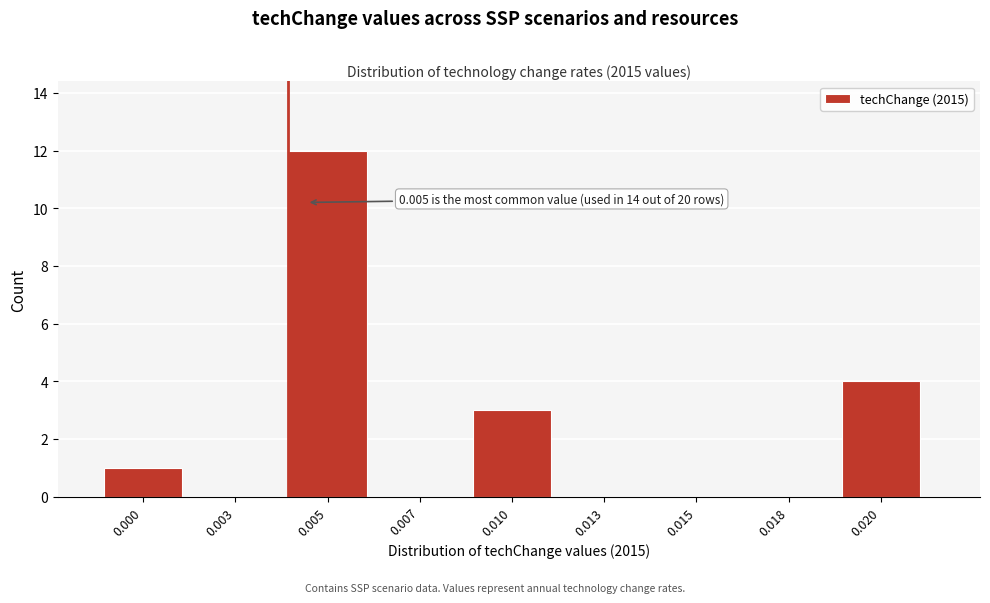

Reading right to left, what are all the values shown in this chart?

0.020=4	0.018=0	0.015=0	0.013=0	0.010=3	0.007=0	0.005=12	0.003=0	0.000=1